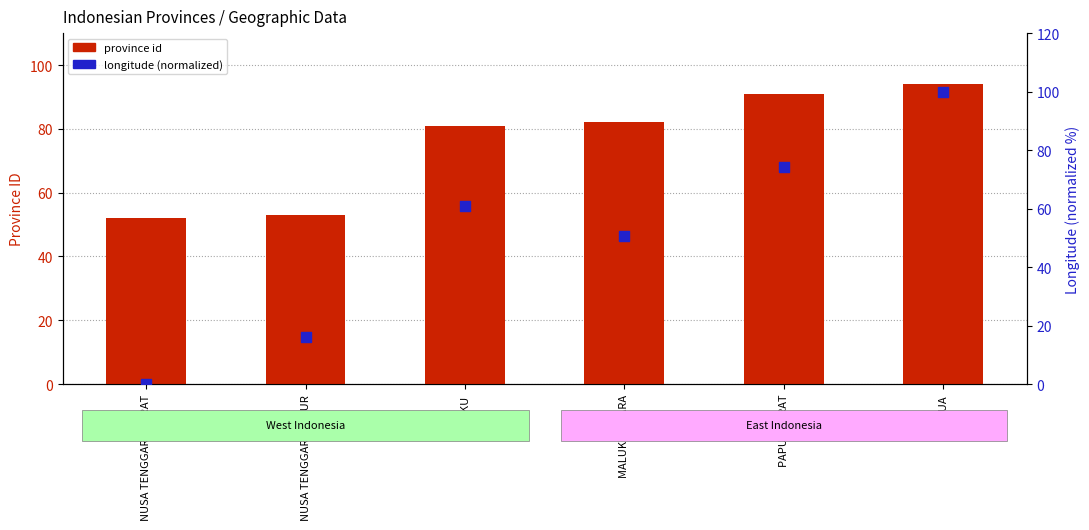

What is the total value across all series at MALUKU?

141.9